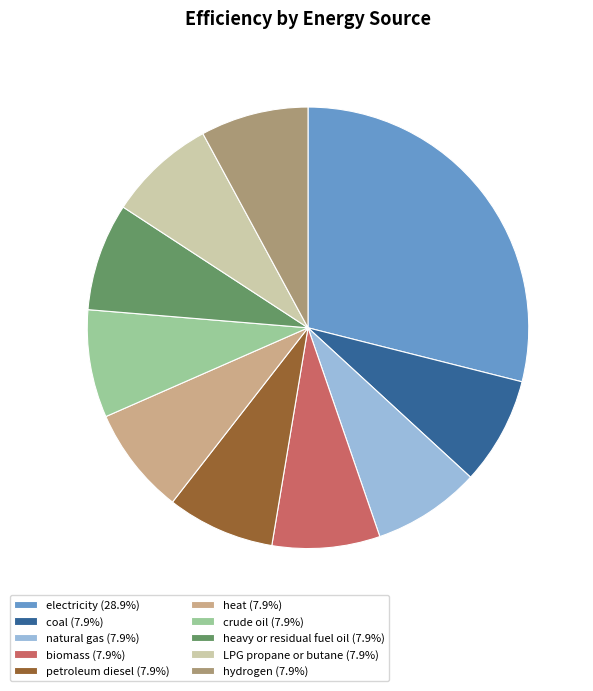

Is there a majority slice in this chart?

No